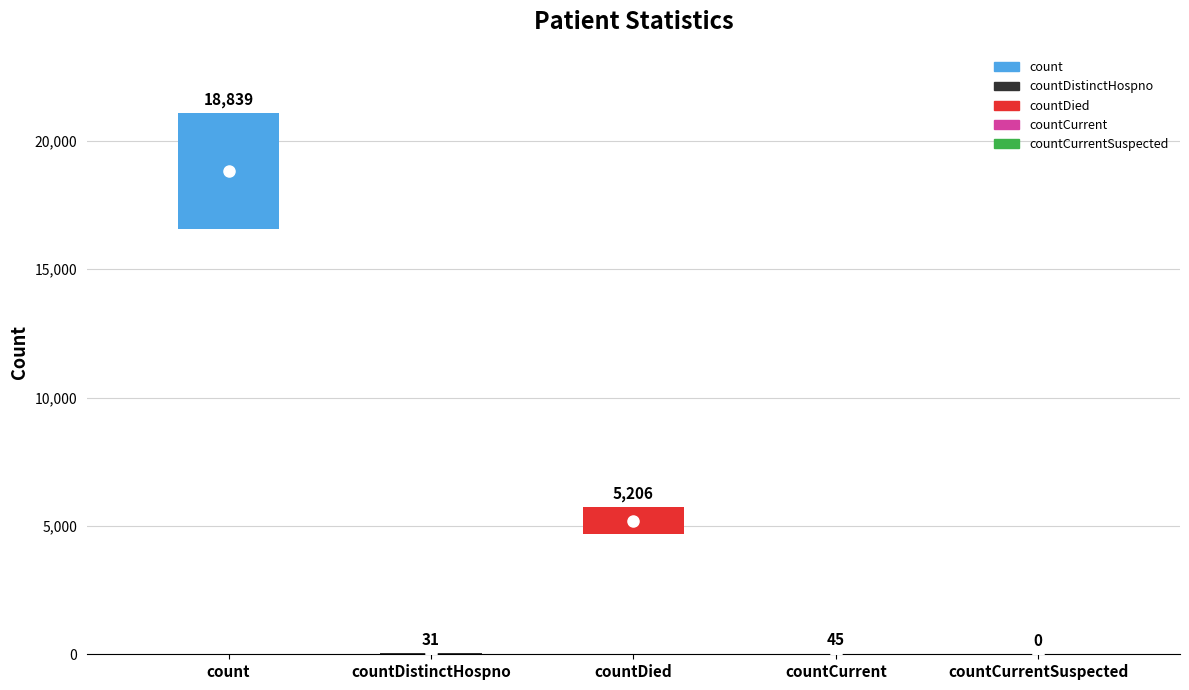

Reading left to right, what are all the values shown in this chart?

count=18839	countDistinctHospno=31	countDied=5206	countCurrent=45	countCurrentSuspected=0